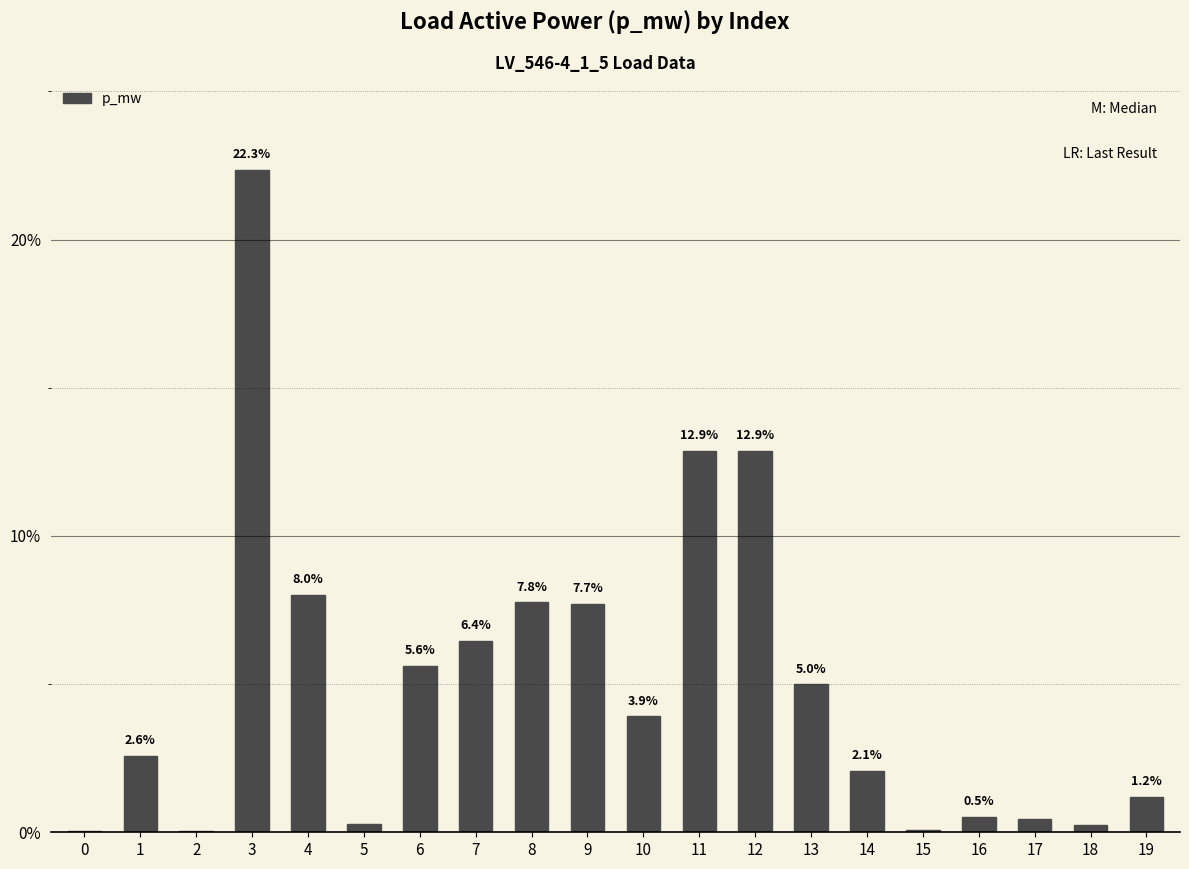

List the labels in order of value, smallest first.

0, 2, 15, 18, 5, 17, 16, 19, 14, 1, 10, 13, 6, 7, 9, 8, 4, 12, 11, 3